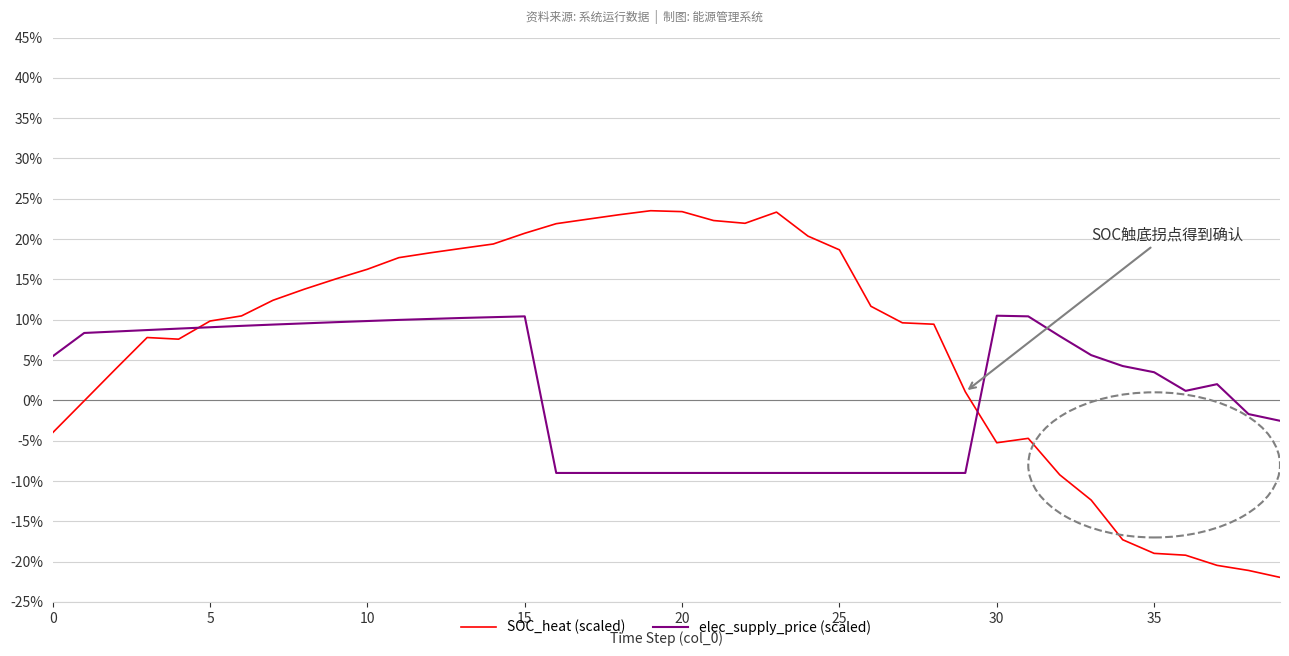

After their last crossing, which series has the higher values: elec_supply_price (scaled) or SOC_heat (scaled)?

elec_supply_price (scaled)